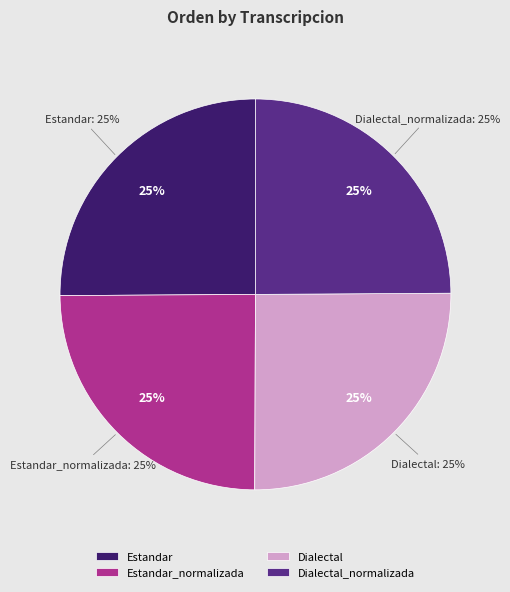

Between Dialectal_normalizada and Dialectal, which is larger?

Dialectal